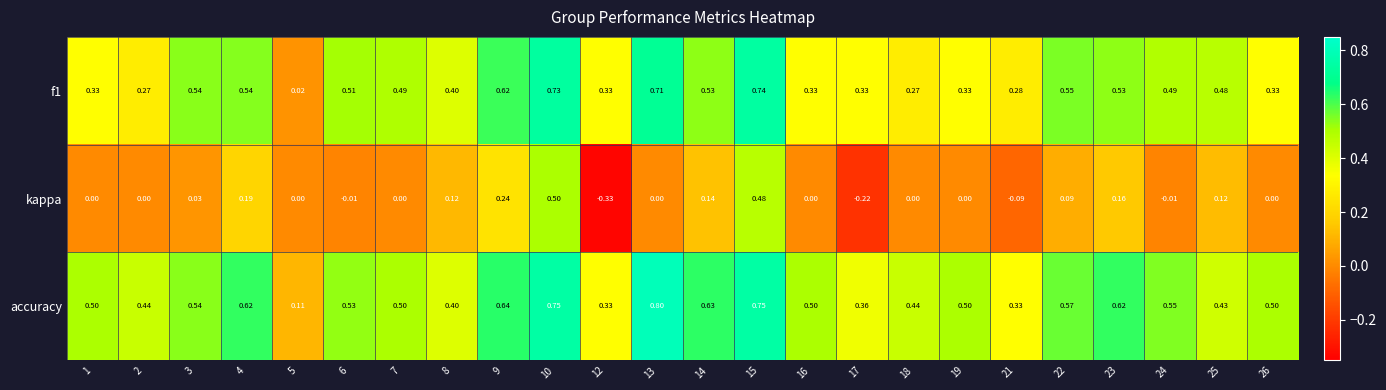

Which series changed the most between 8 and 24?

accuracy